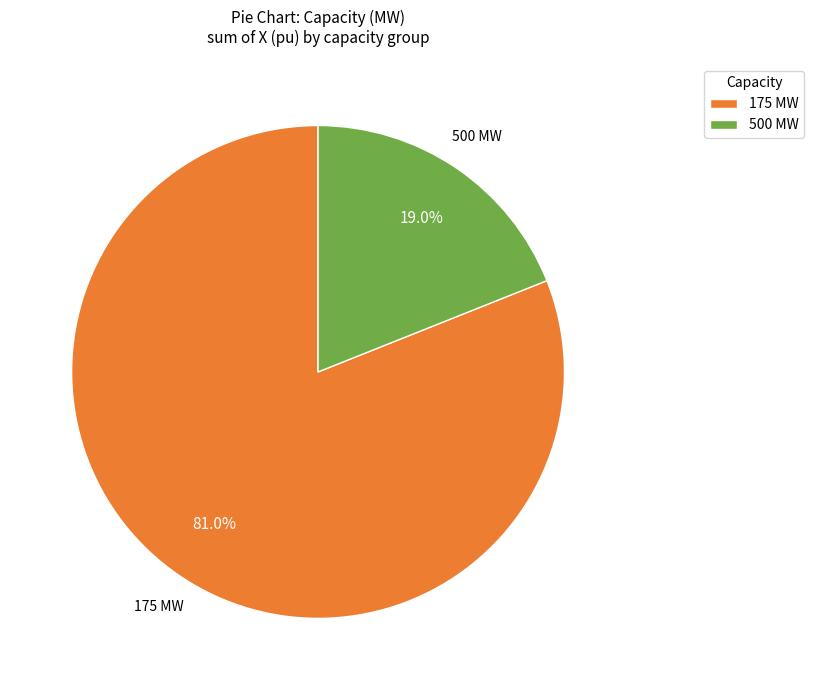

What percentage do 500 and 175 together represent?

100.0%